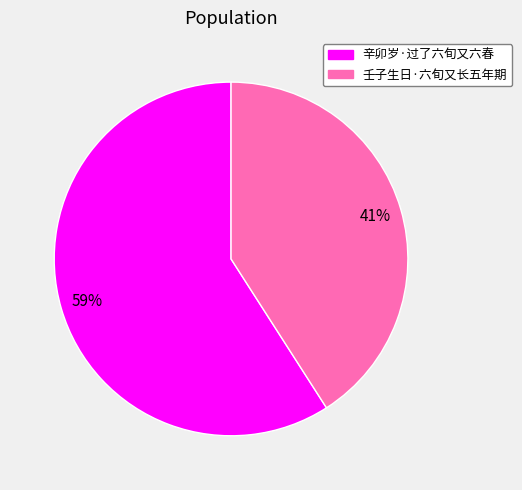

What is the smallest slice in the pie chart?

壬子生日·六旬又长五年期